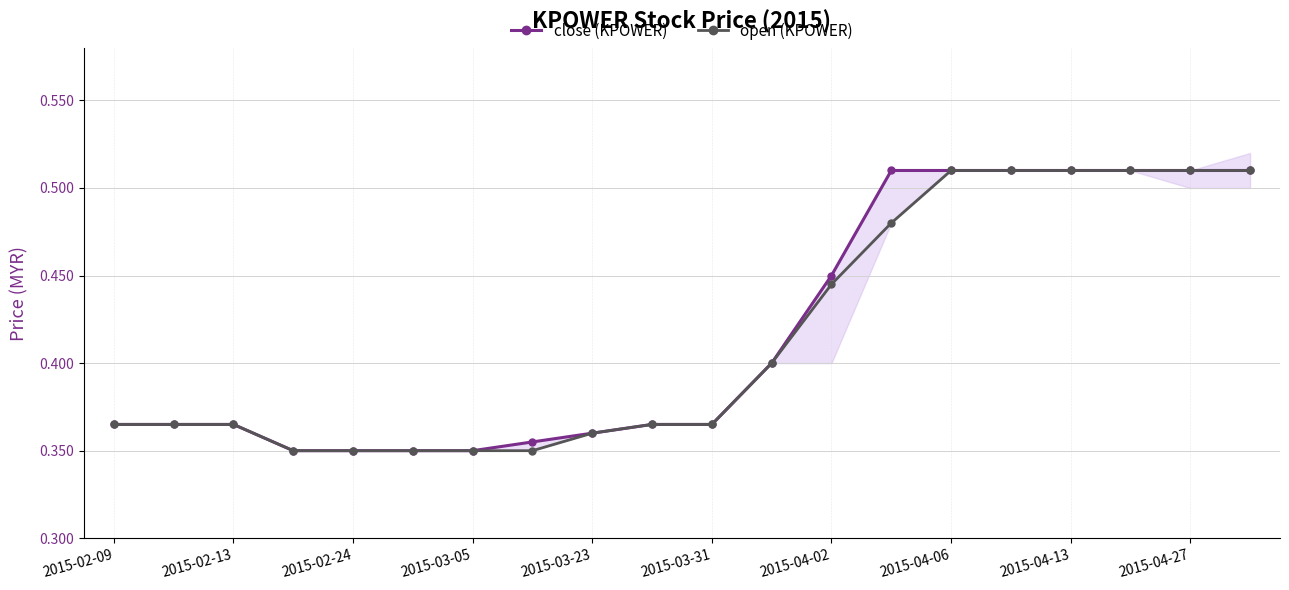

Is the value of open (KPOWER) at 2015-02-13 greater than the value of close (KPOWER) at 2015-04-27?

No